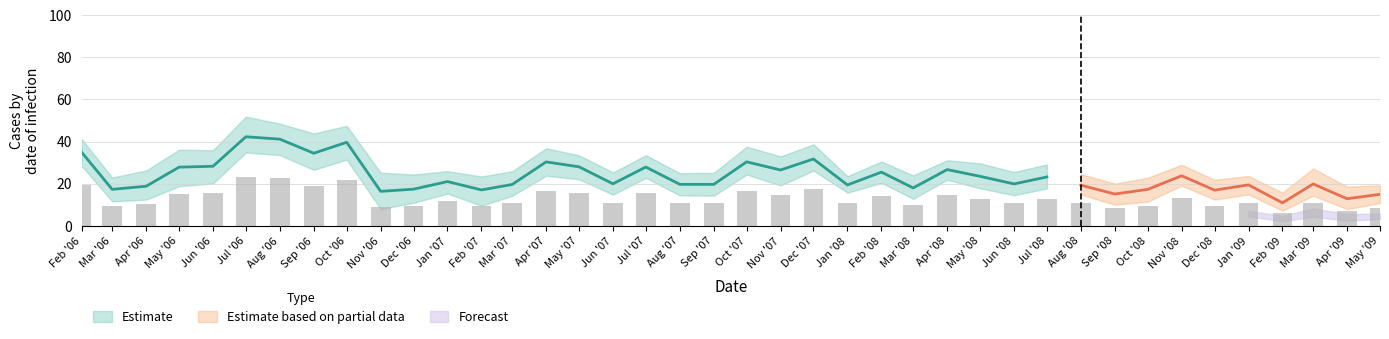

What position from the left is 24?

25